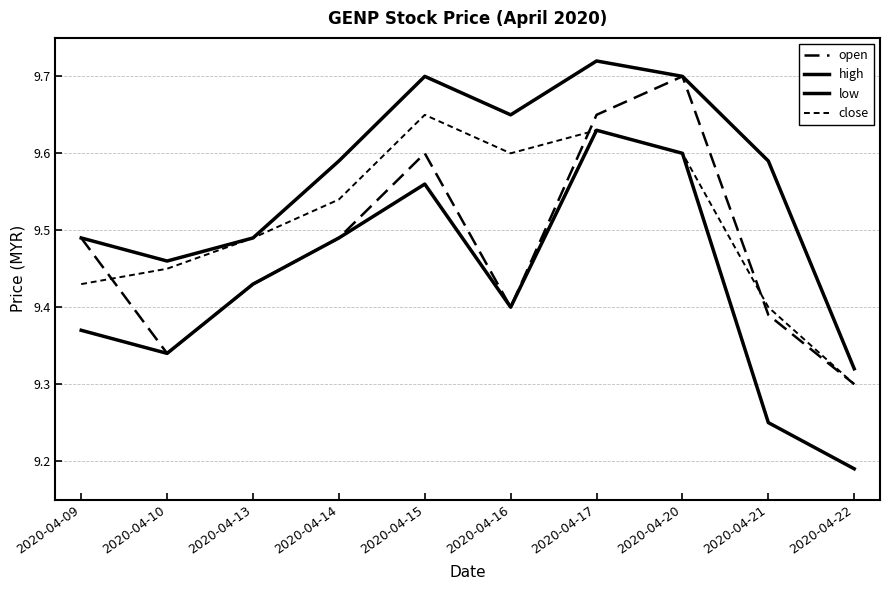

What is the total value across all series at 2020-04-09?

37.8